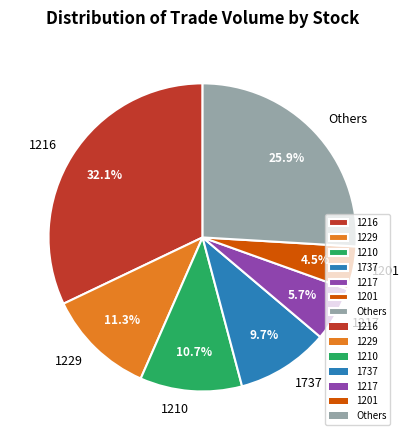

Rank the categories by value from highest to lowest.

1216, Others, 1229, 1210, 1737, 1217, 1201